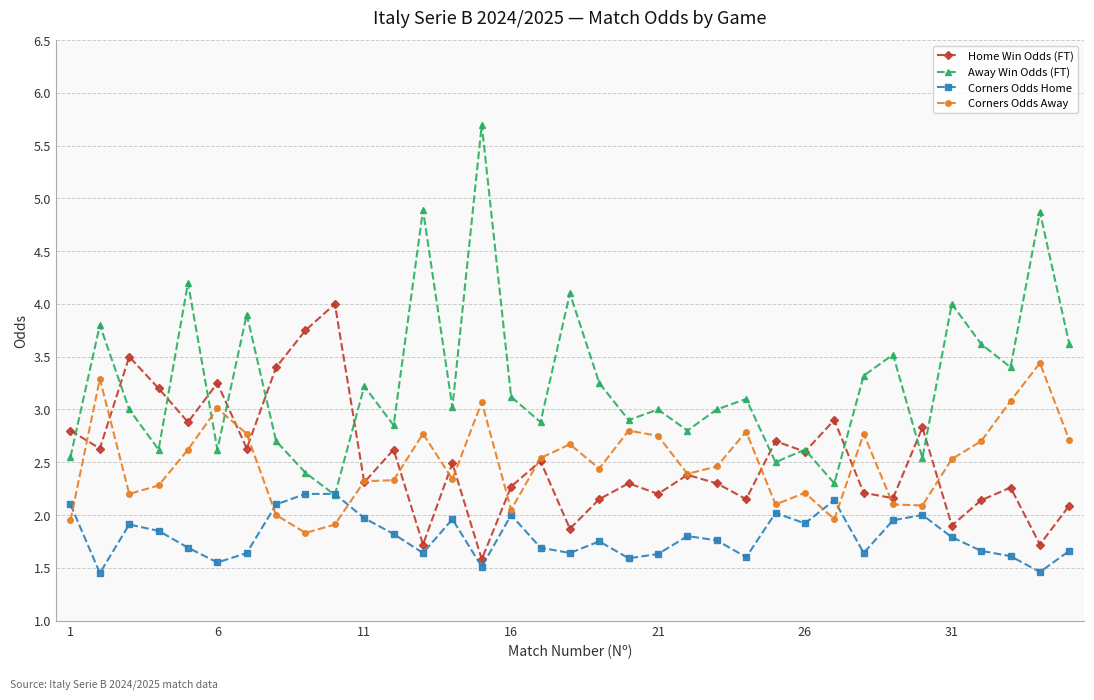

True or false: Corners Odds Away and Away Win Odds (FT) intersect in this chart.

True